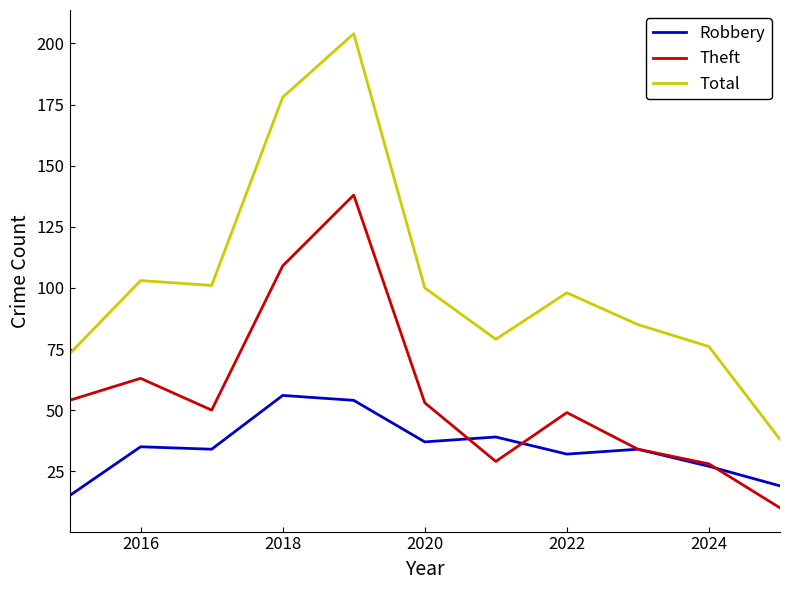

What is the maximum value for Total?

204